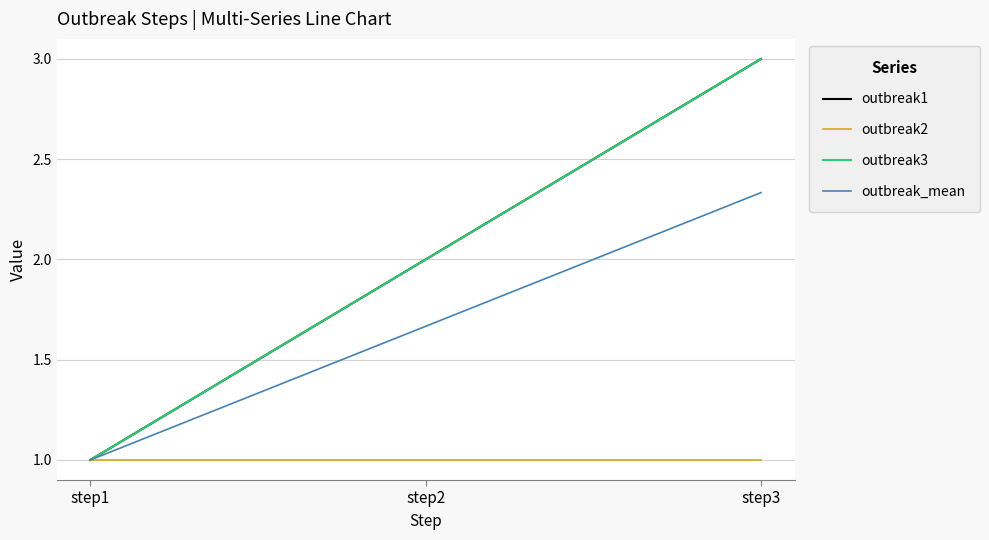

True or false: outbreak2 has a value of 1.7 at step3.

False